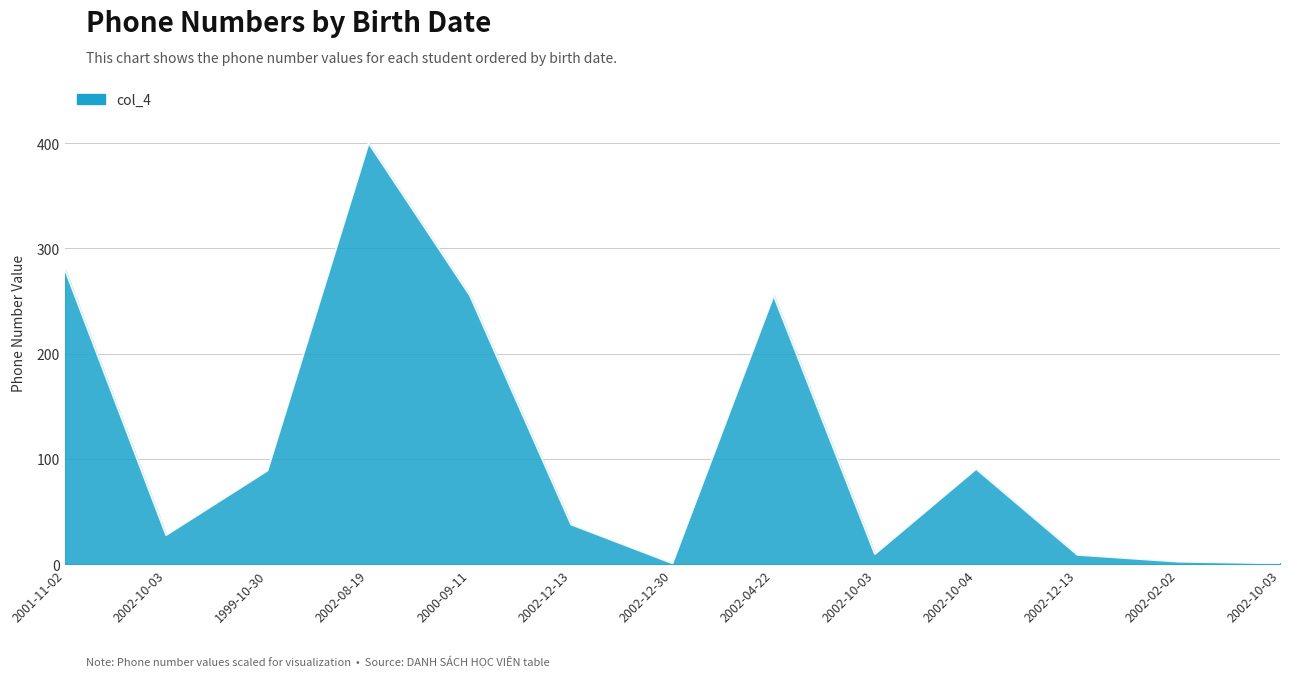

Is this an area chart (filled region under the line)?

Yes